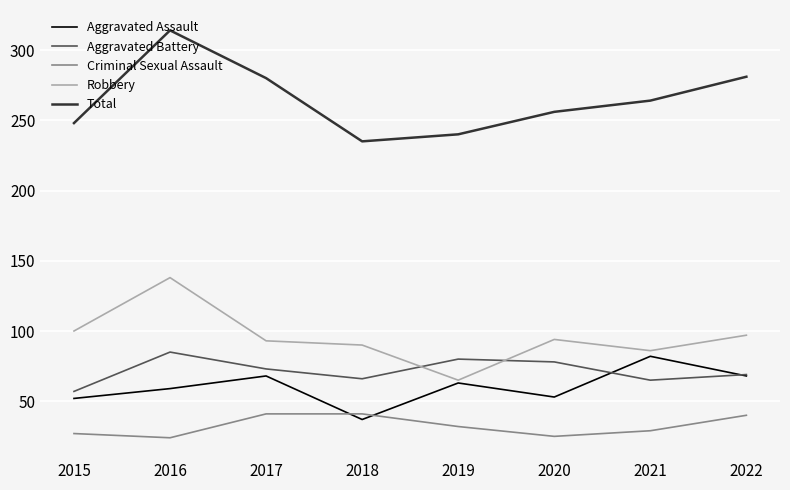

The value of Aggravated Assault at 2017 is 46. True or false?

False